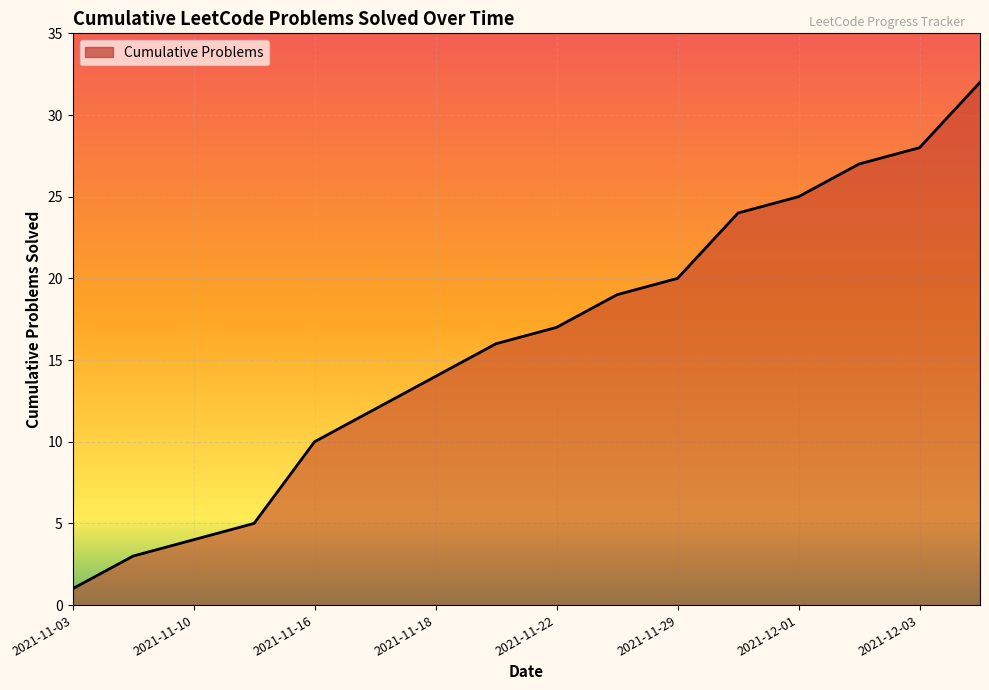

What is the greatest value displayed?

32